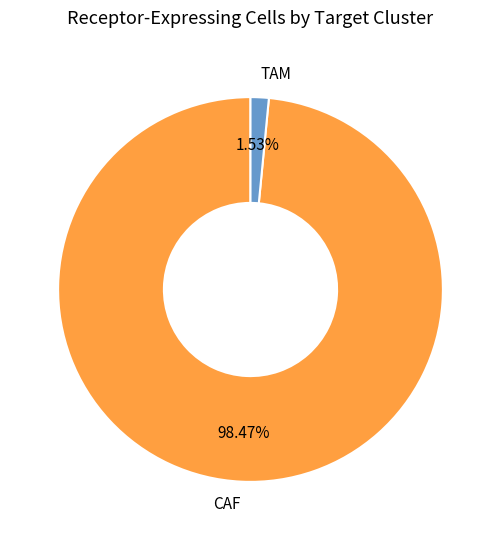

What portion of the pie excludes TAM?

98.5%